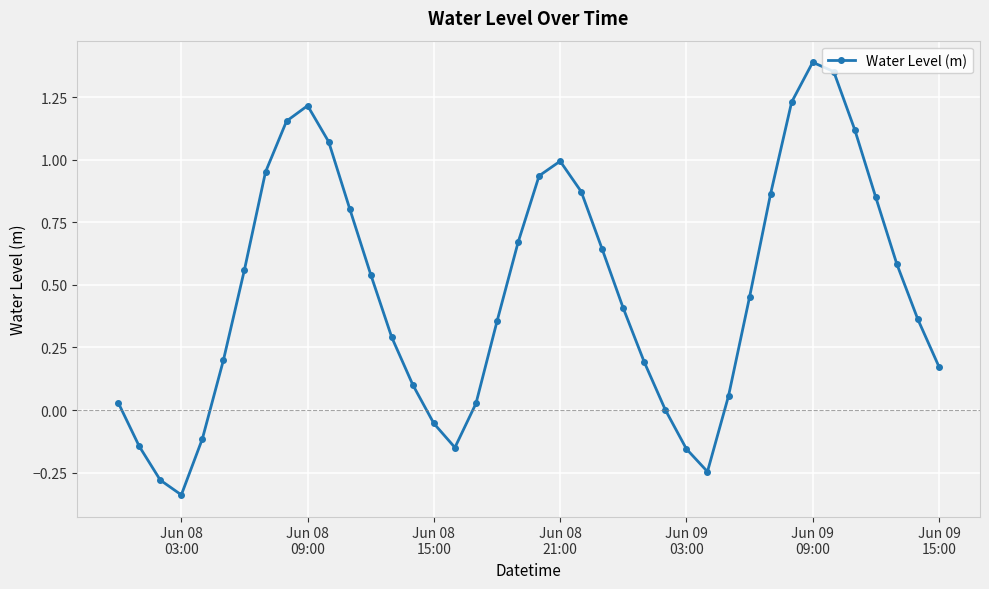

What is the difference between the second highest and second lowest values?

1.6